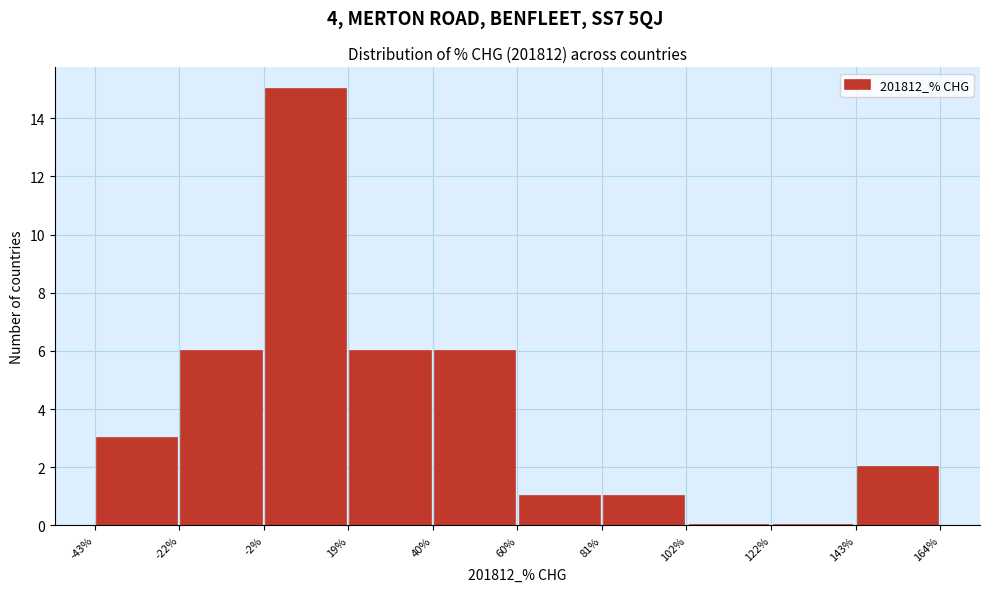

Reading left to right, transcribe this chart: for each bar, give the range it covers on the x-axis and its height. The values are not printed on the chart, so give them approximately, as read against the axis.

-43% to -22%: 3
-22% to -2%: 6
-2% to 19%: 15
19% to 40%: 6
40% to 60%: 6
60% to 81%: 1
81% to 102%: 1
102% to 122%: 0
122% to 143%: 0
143% to 164%: 2